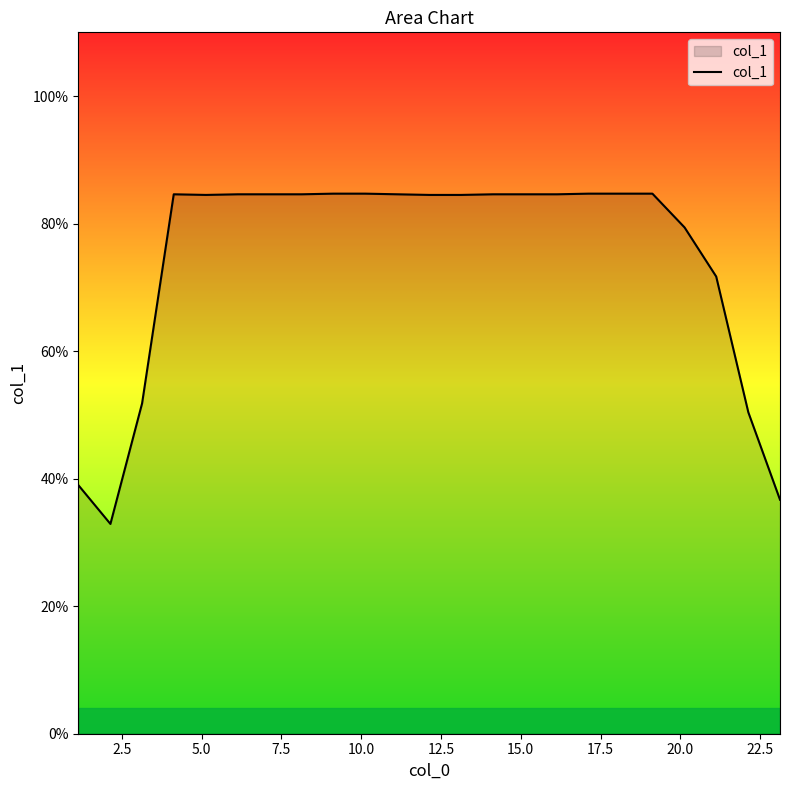

What is the minimum value shown in the chart?

32.9